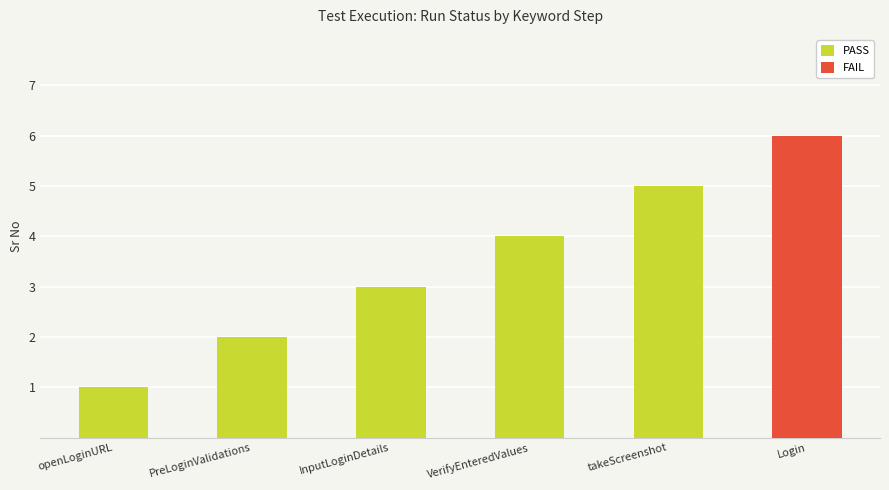

What is the ratio of the value at VerifyEnteredValues to the value at InputLoginDetails?

1.3